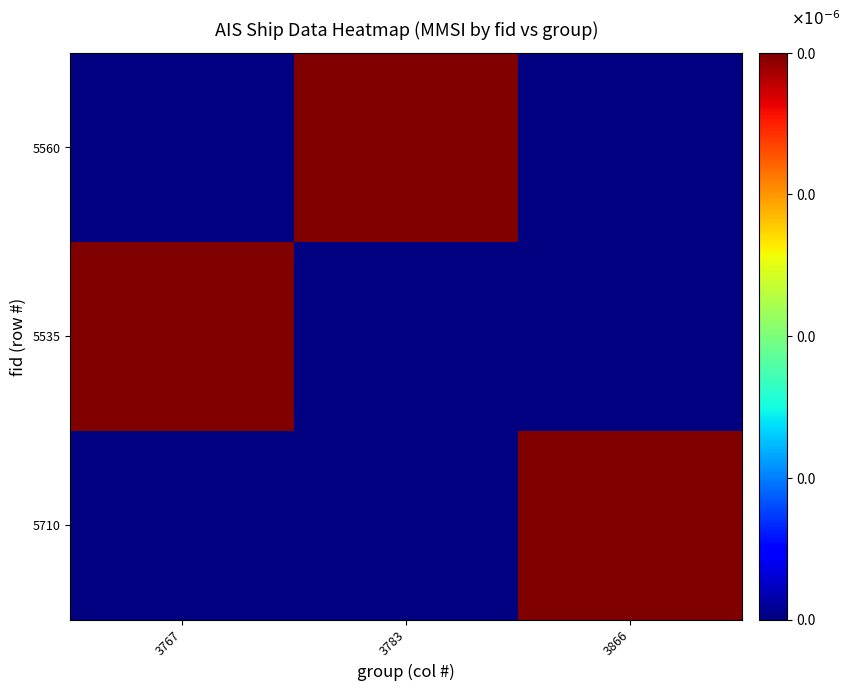

Which has a higher value, 3767 or 3783?

3767